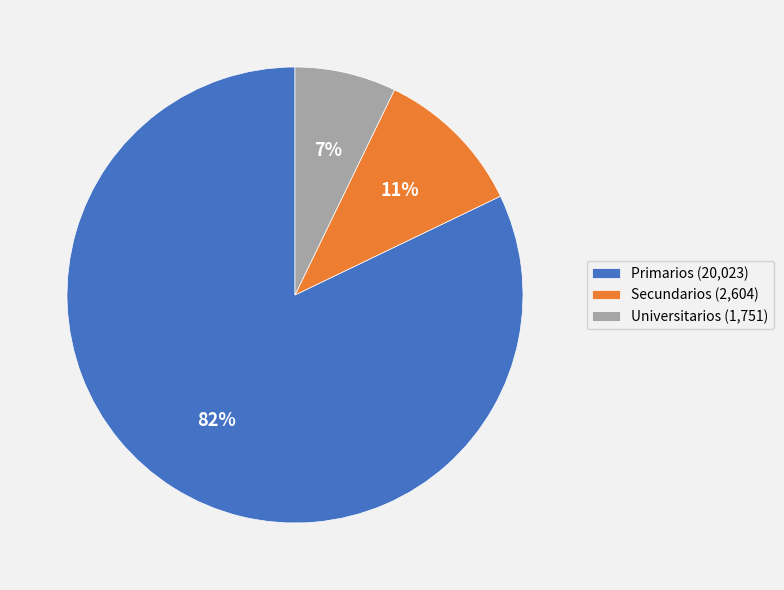

Which slice is the largest?

Primarios